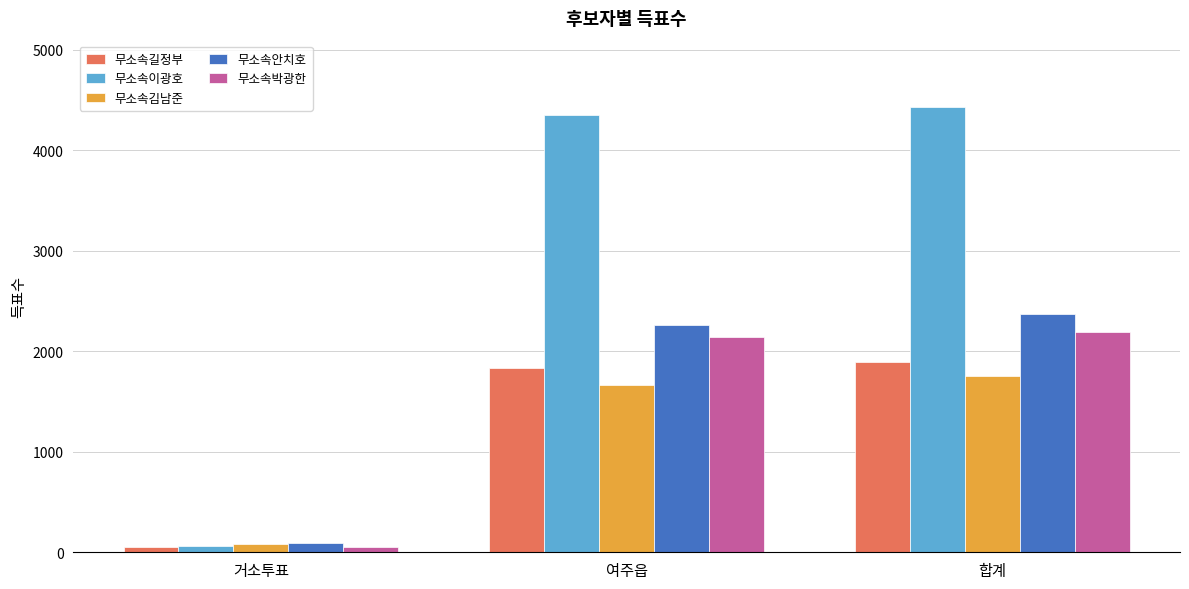

Which label corresponds to the smallest value in the chart?

거소투표